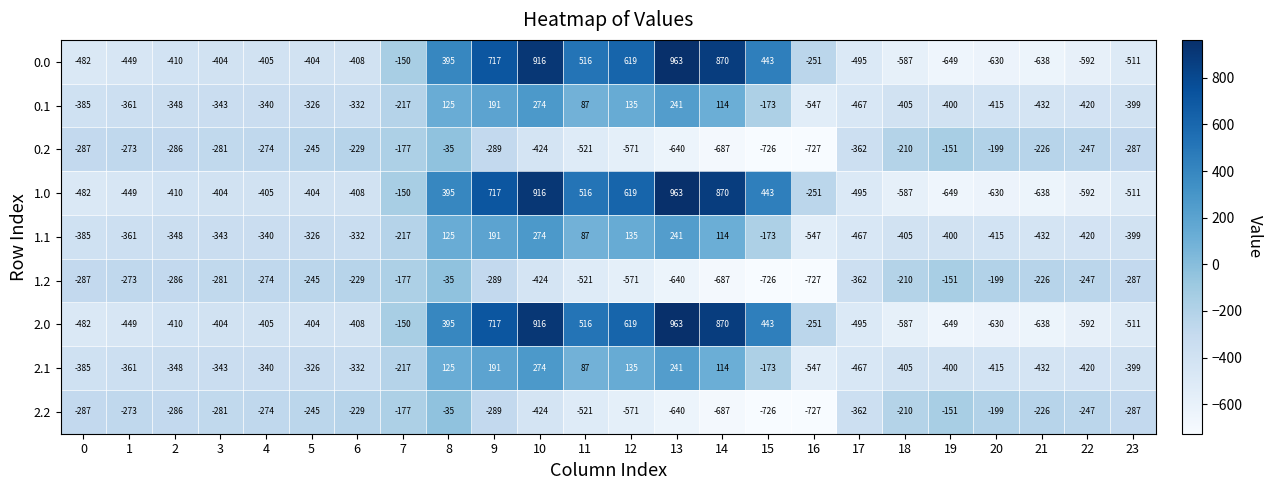

What is the spread (max minus min) of values at 12?

1190